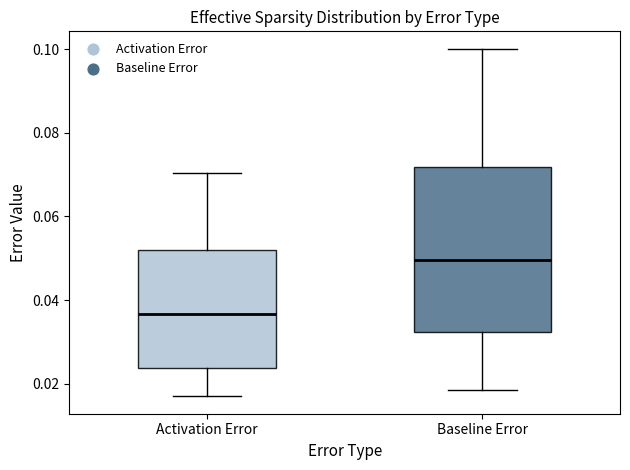

Reading left to right, transcribe this box plot: for each box, give where its median line is, the range the box spans, and where its two whiskers end, as read against the y-axis. The values are not printed on the chart, so give them approximately, as read against the axis.

Activation Error: median 0.036, box 0.024 to 0.052, whiskers 0.016 to 0.070
Baseline Error: median 0.050, box 0.032 to 0.072, whiskers 0.018 to 0.100